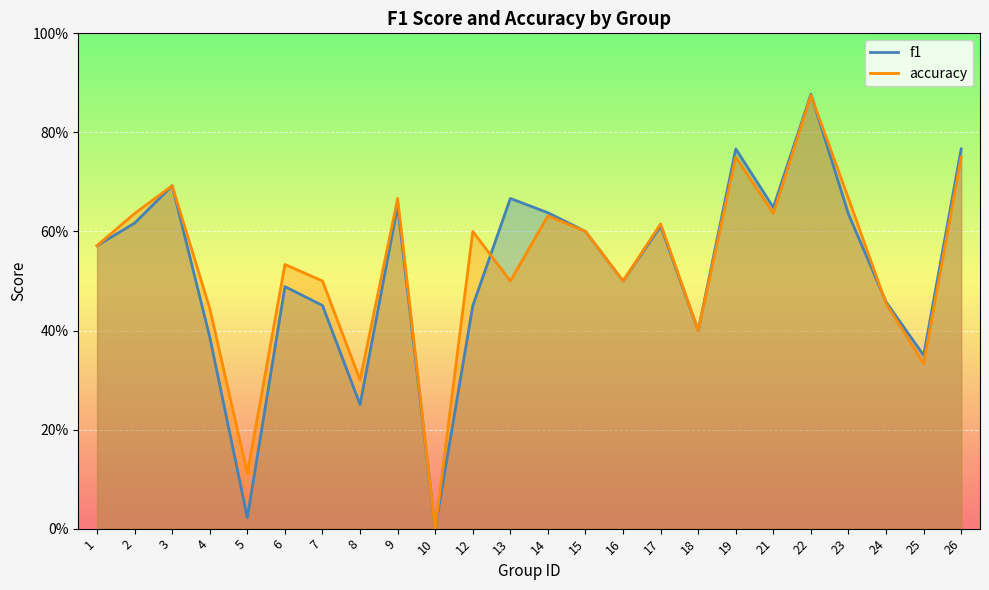

The accuracy series shows 1.3 at 19. True or false?

False